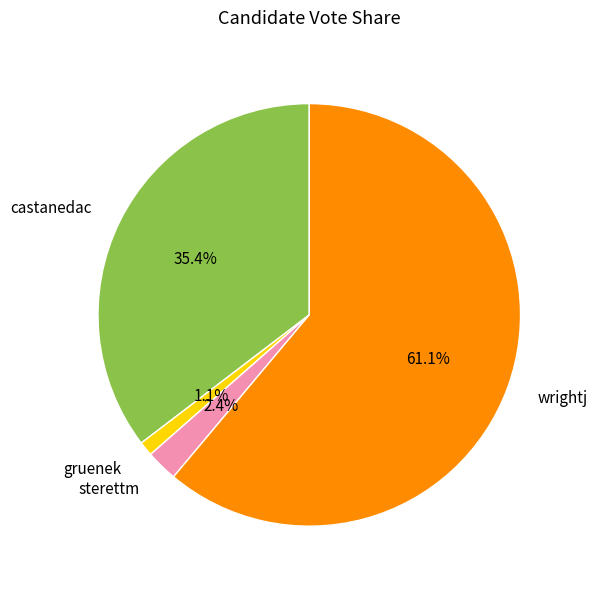

Which category has the smallest portion of the pie?

gruenek